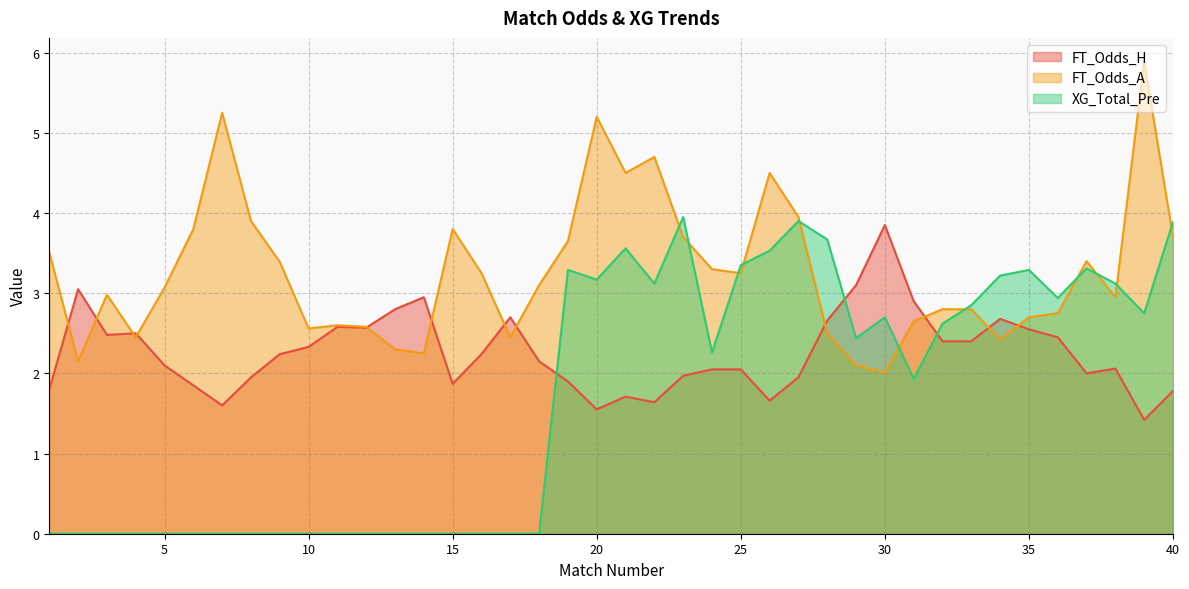

At which label does FT_Odds_A reach its minimum?

30